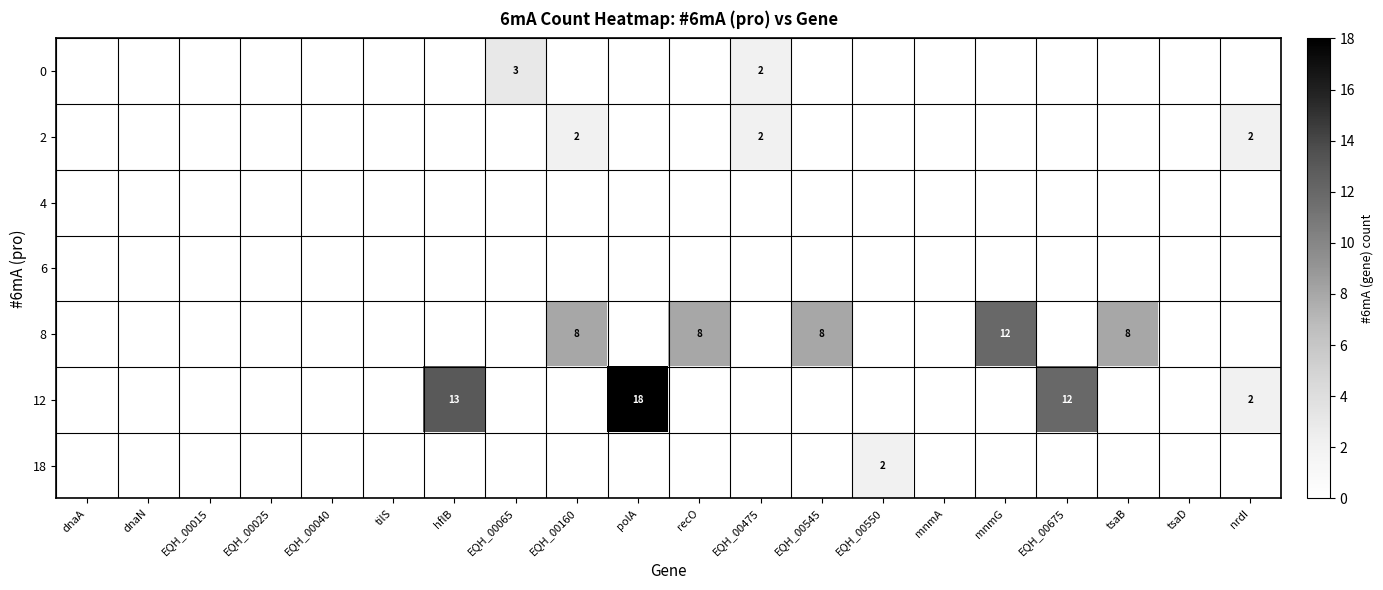

Count the 8 values in the range 0 to 8.

19